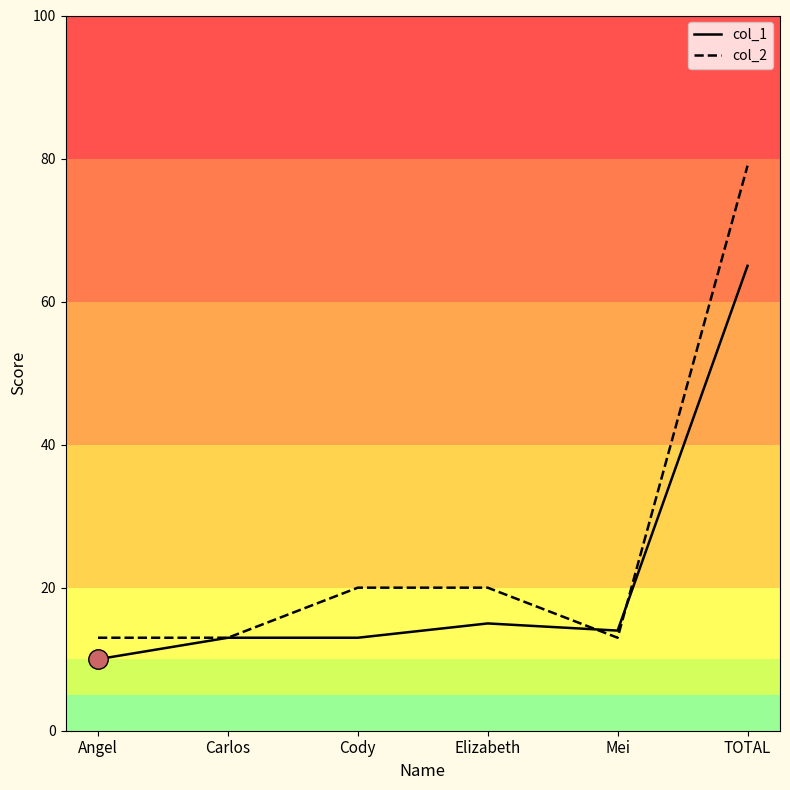

What is the average value of the col_2 series?

26